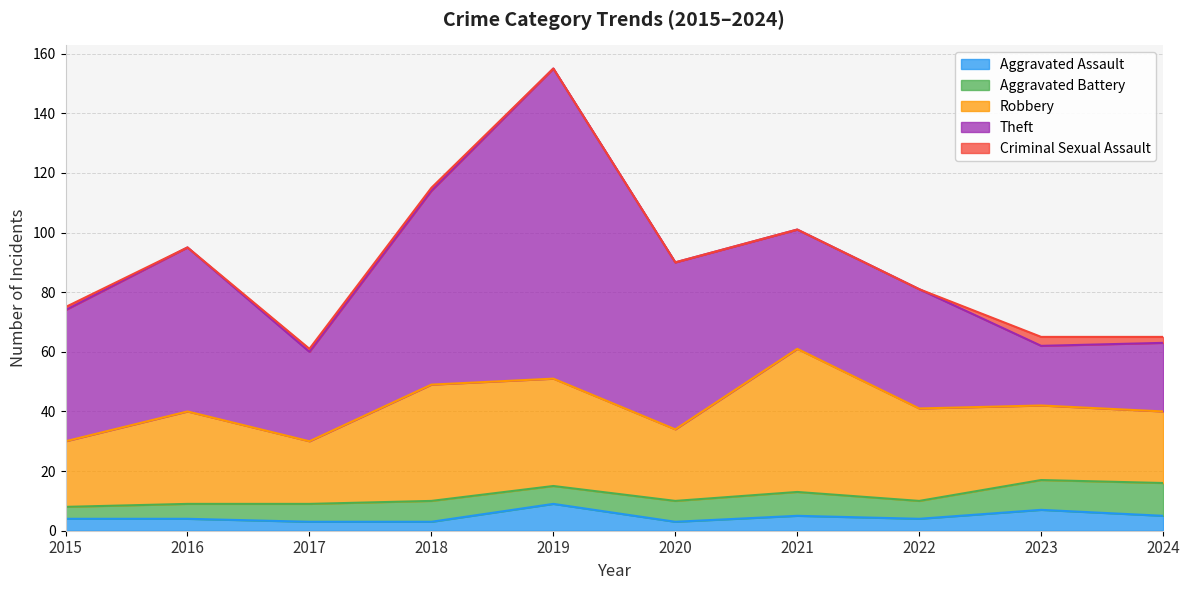

What is the difference between the maximum and second lowest values in the Aggravated Assault series?

6